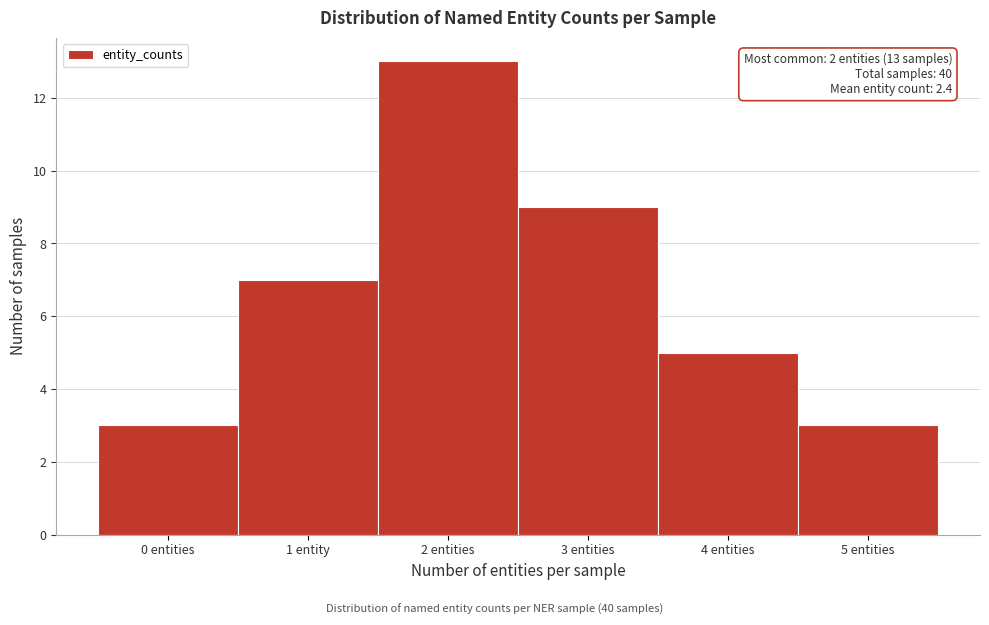

Reading left to right, list all the values displayed in this chart.

0 entities=3	1 entity=7	2 entities=13	3 entities=9	4 entities=5	5 entities=3